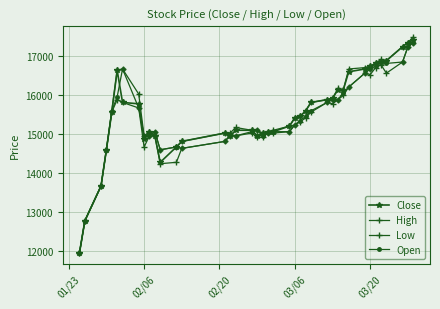

Rank the series by their maximum value, from highest to lowest.

High, Close, Low, Open